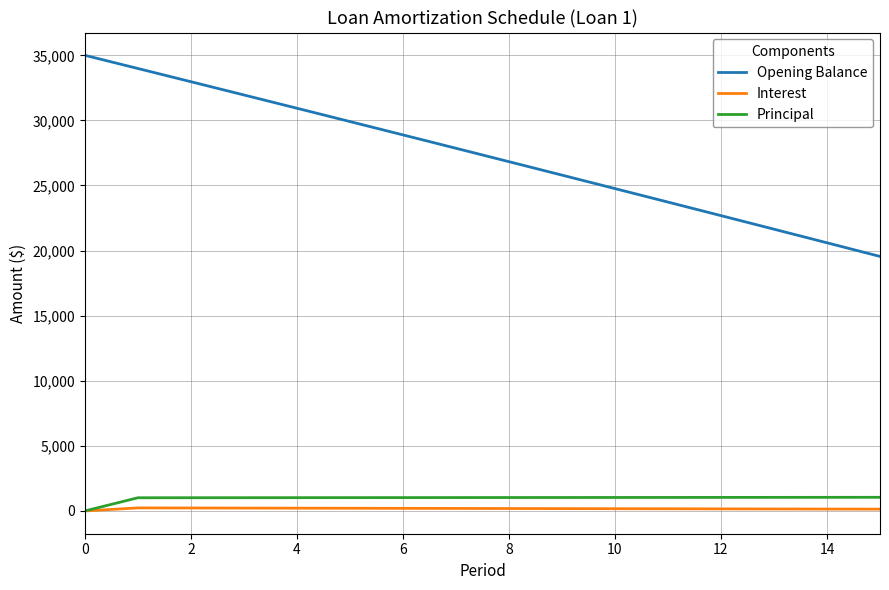

How many values in the Interest series exceed 185?

8